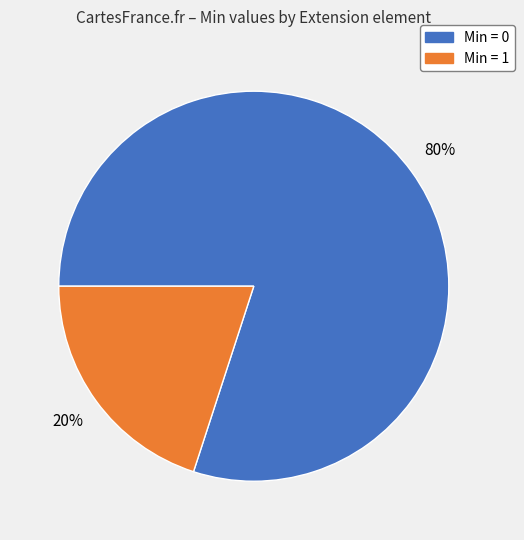

Does any single category account for the majority?

Yes